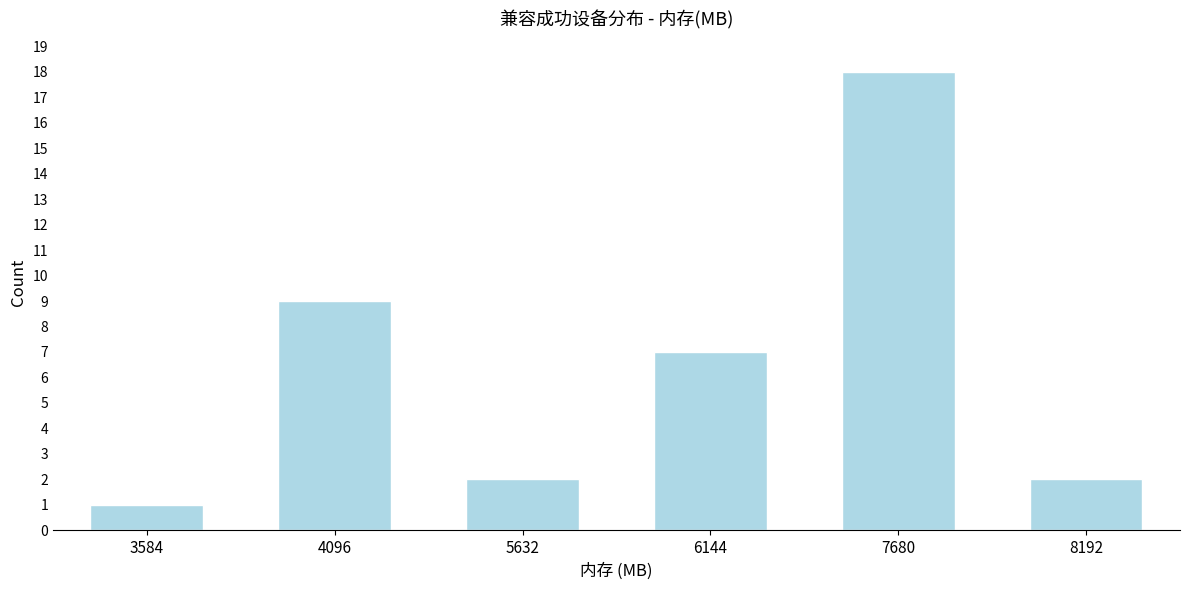

Reading left to right, what are all the values shown in this chart?

3584=1	4096=9	5632=2	6144=7	7680=18	8192=2